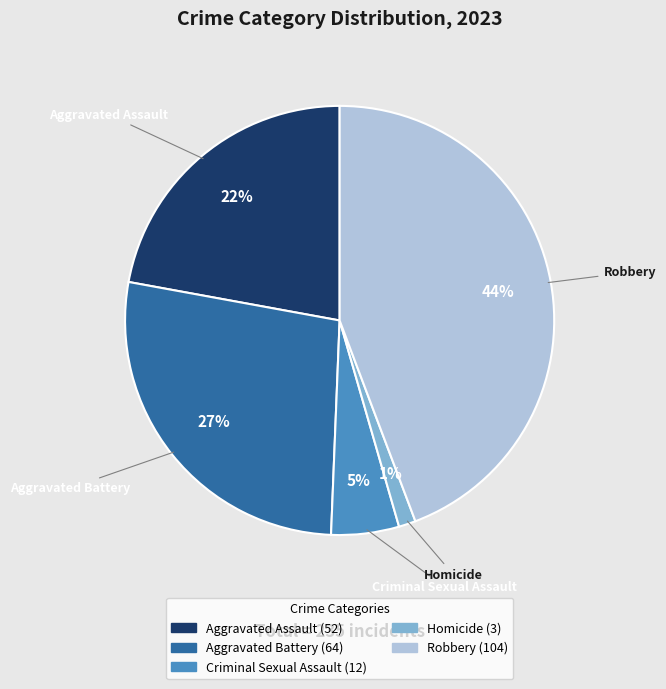

Combined, do Aggravated Assault and Aggravated Battery account for over 50%?

No